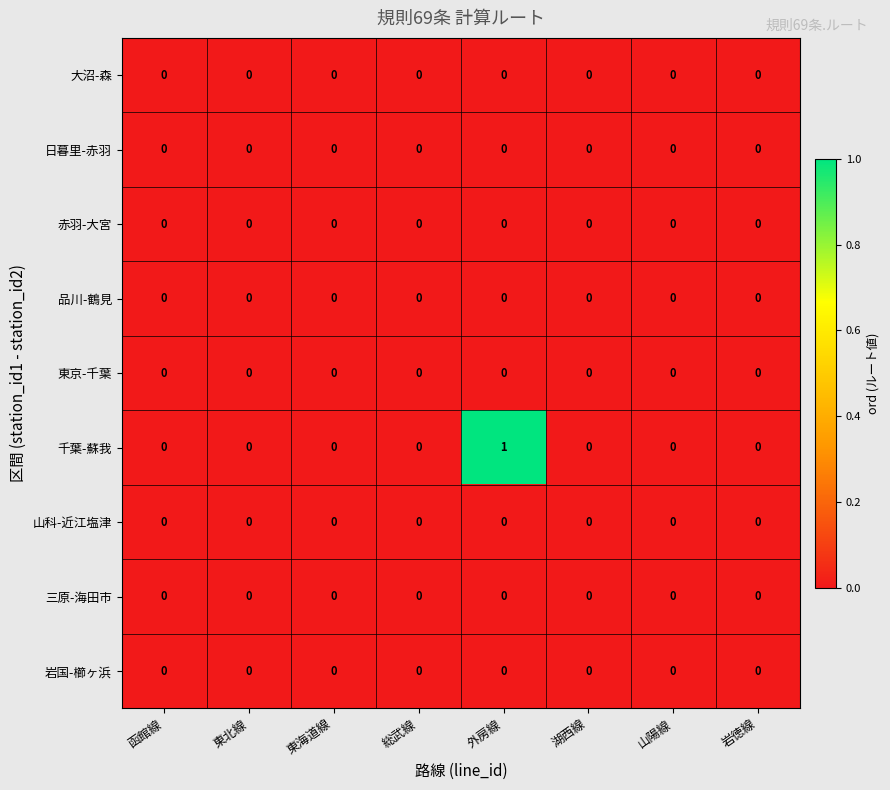

Which series has the widest spread of values?

千葉-蘇我